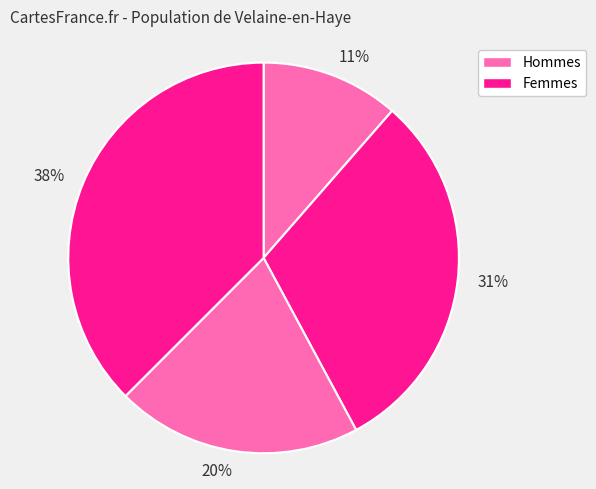

Is the sum of 20% and 38% greater than half?

Yes